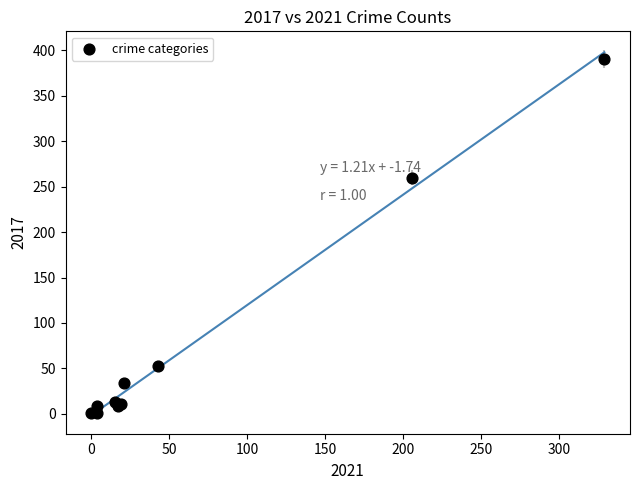

What Y value in the scatter plot is closest to 196?

260